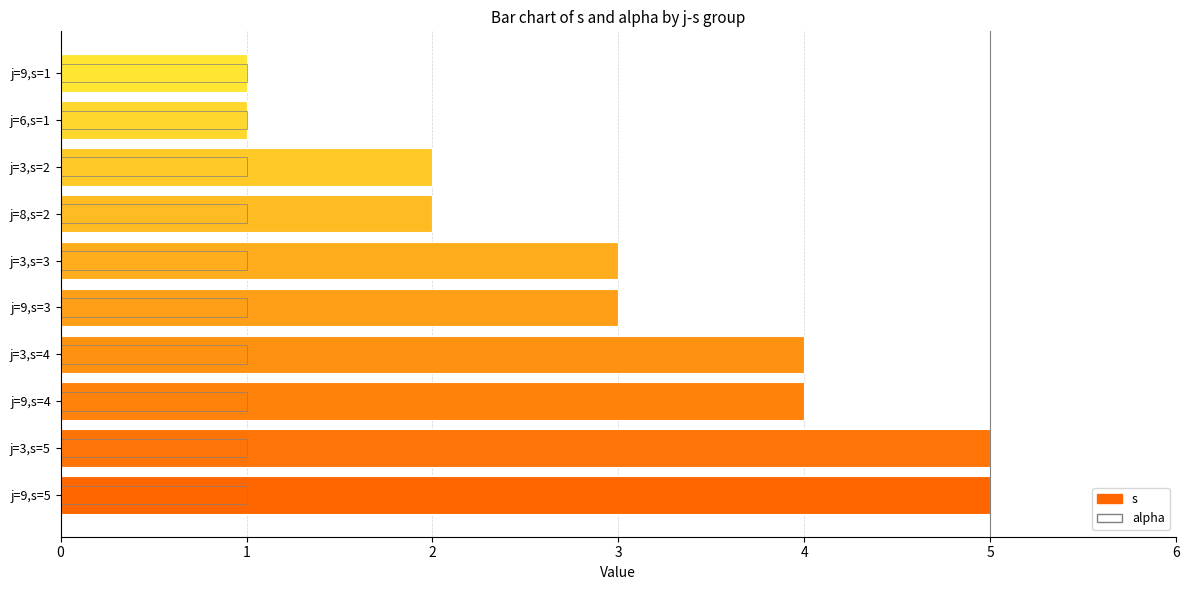

Count the s values in the range 2 to 4.

6